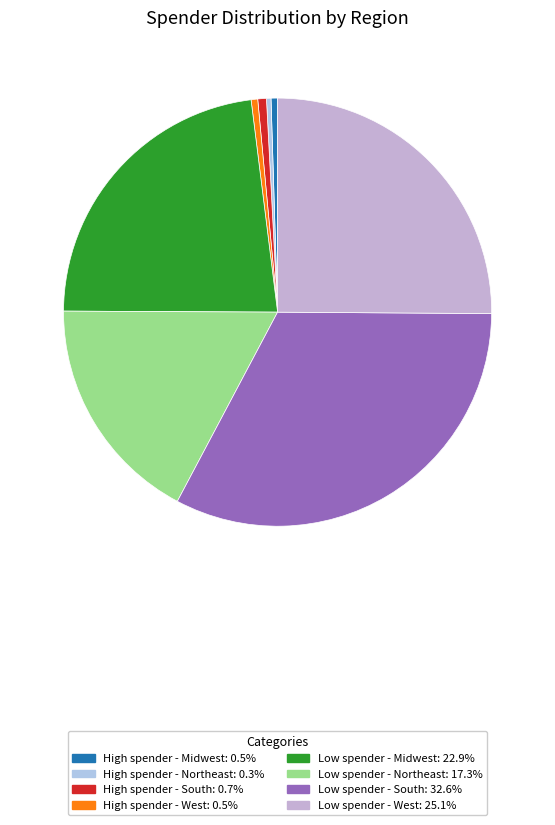

How many slices are in this pie chart?

8